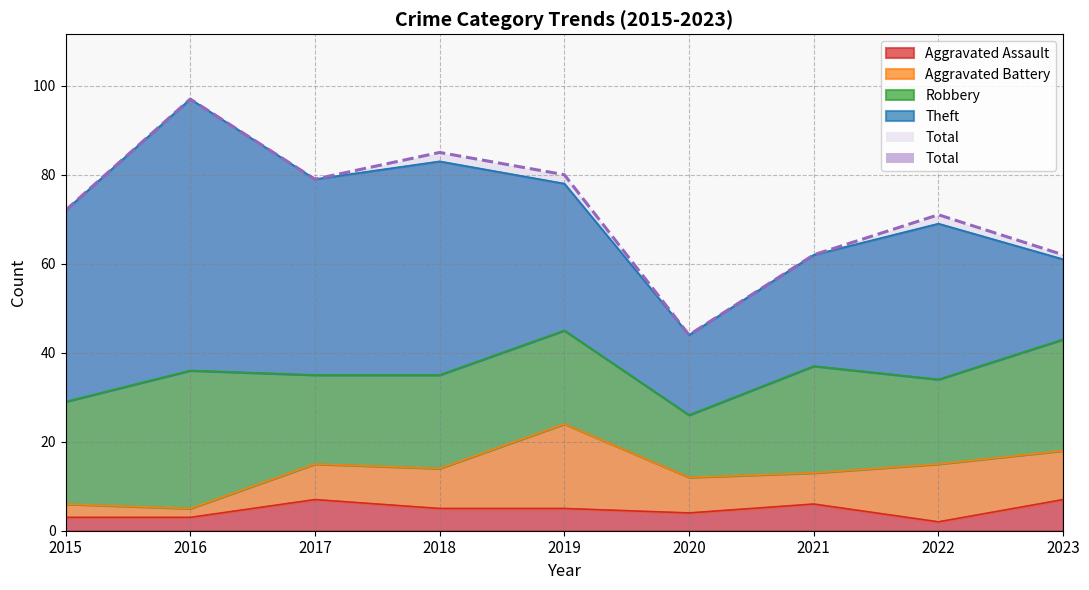

What value does the Total series have at 2018, to the nearest 5?

85